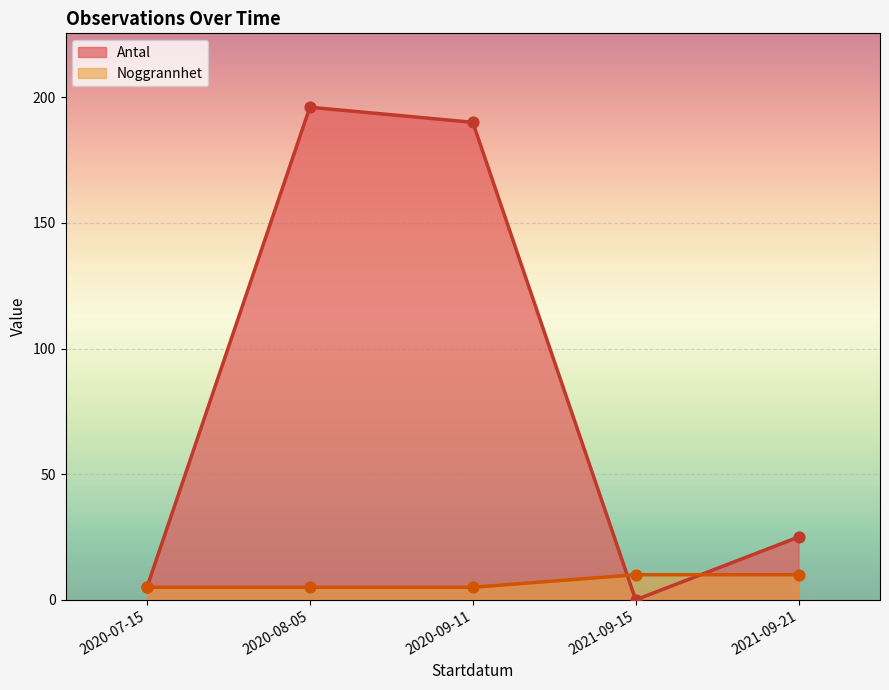

What is the total value across all series at 2020-08-05?

201